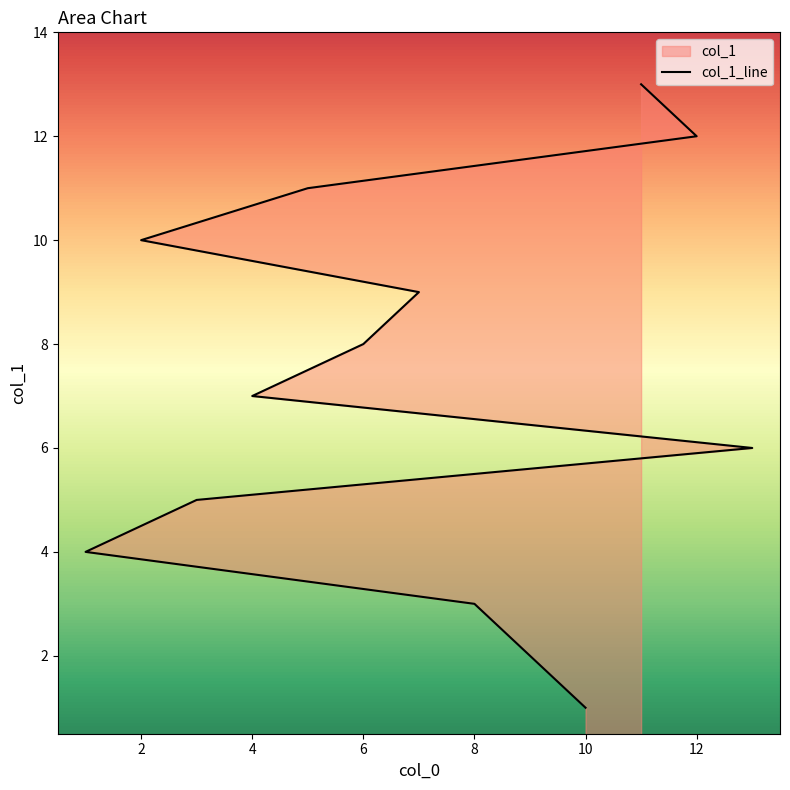

How many lines are shown in the chart?

1